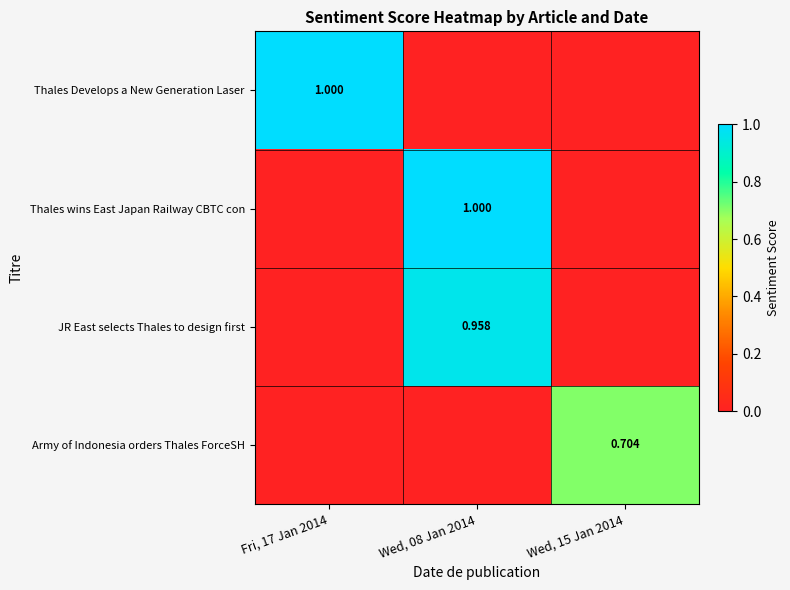

Is it true that Thales wins East Japan Railway CBTC con equals 0.4 at Wed, 08 Jan 2014?

False